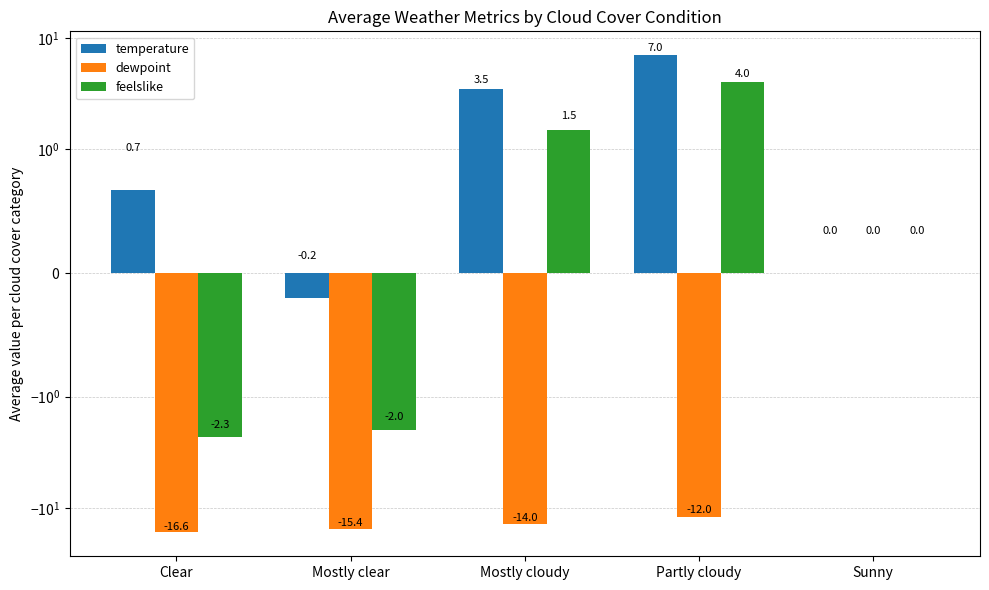

Rank the categories by dewpoint value from lowest to highest.

Clear, Mostly clear, Mostly cloudy, Partly cloudy, Sunny